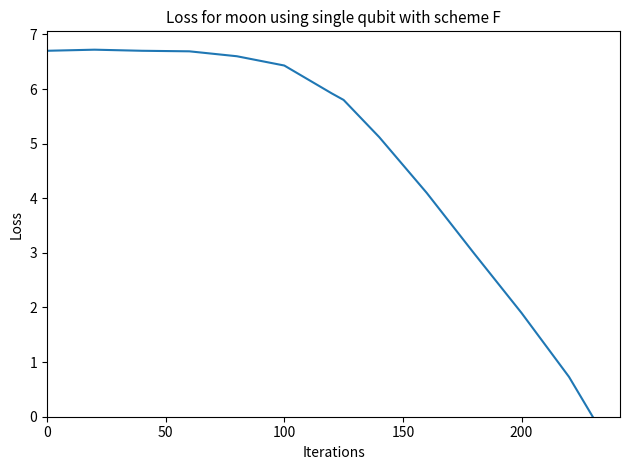

What is the greatest value displayed?

6.7